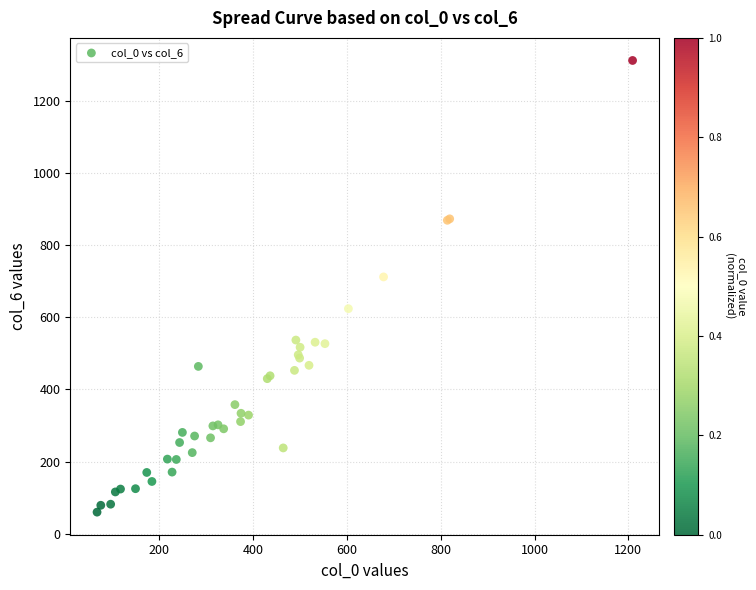

What Y value in the scatter plot is closest to 686?

712